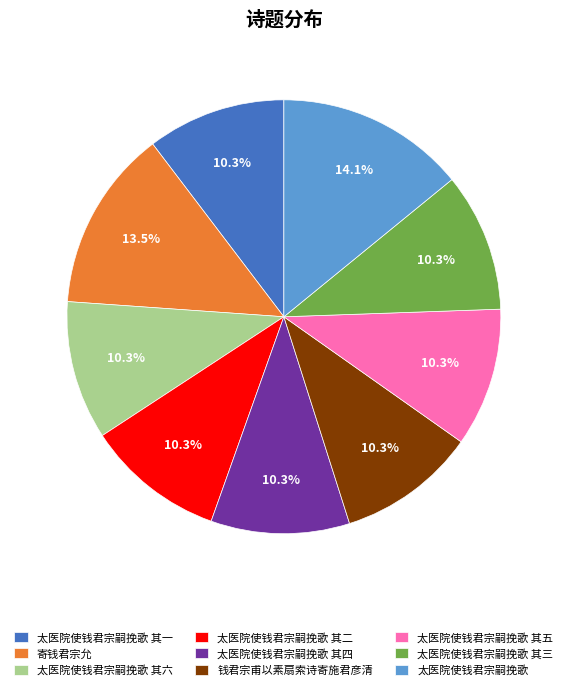

Is the sum of 太医院使钱君宗嗣挽歌 其一 and 太医院使钱君宗嗣挽歌 greater than half?

No